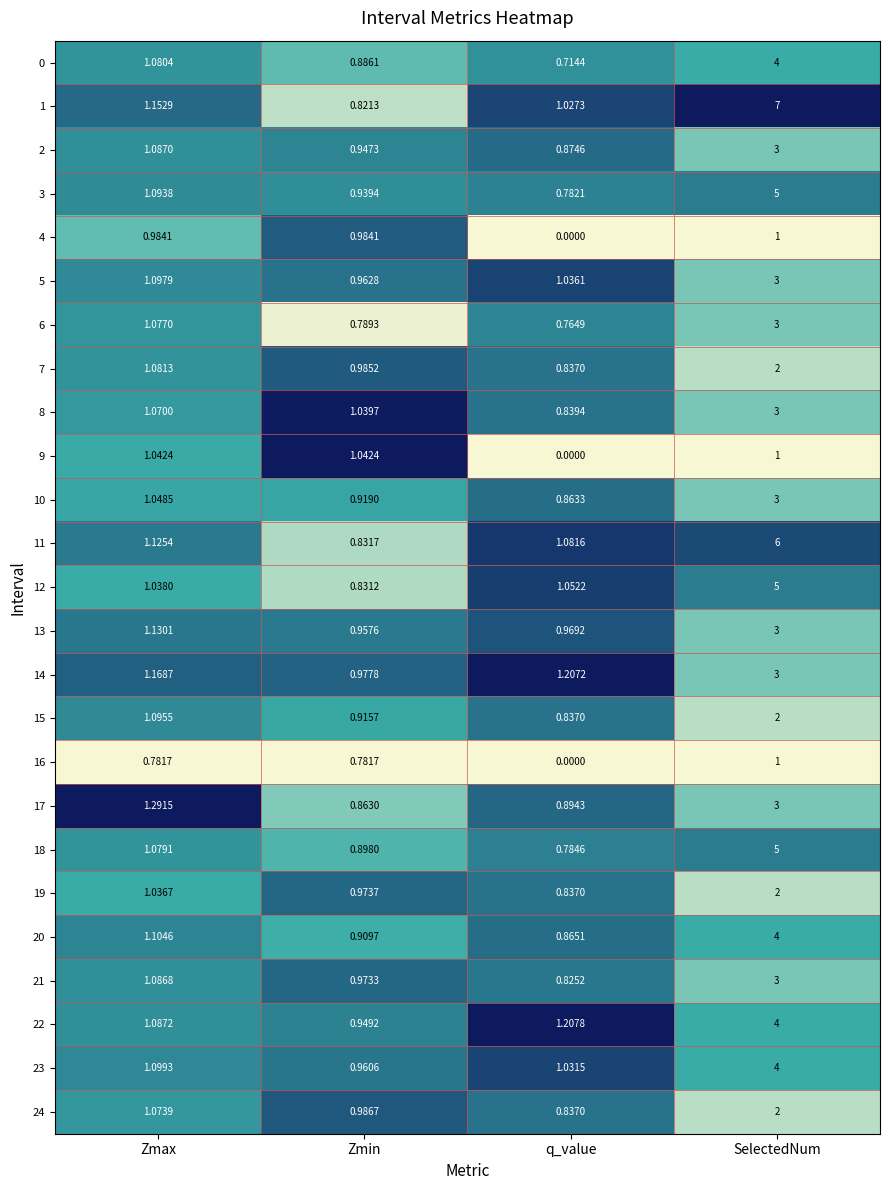

Which series has the largest total across all categories?

1